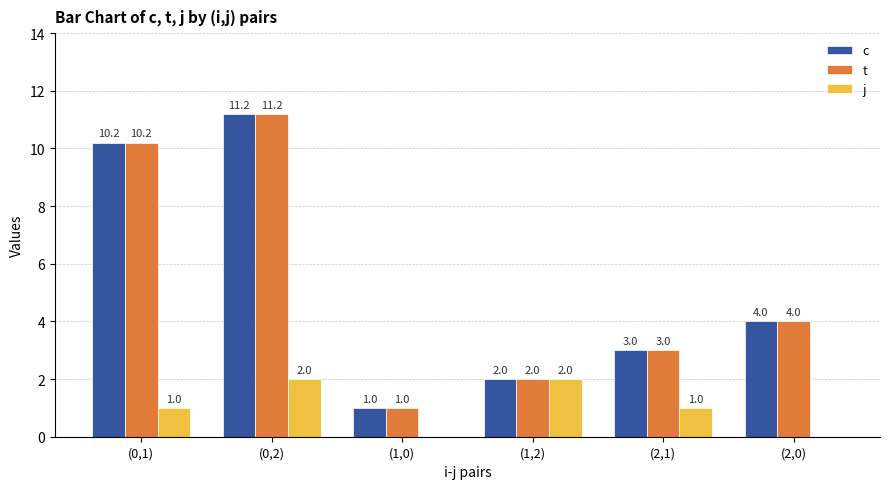

Where does the t series first go above 4?

(0,1)